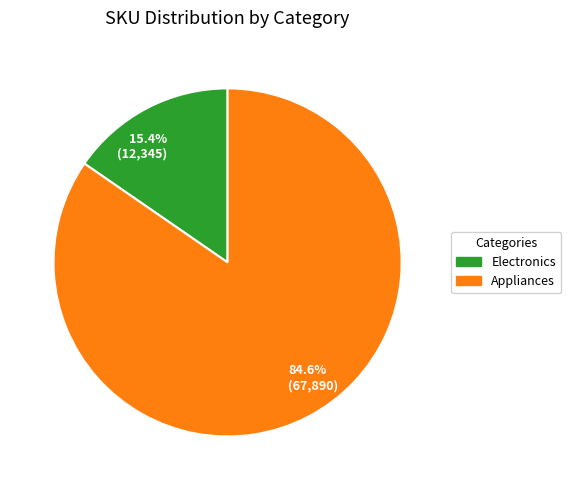

What percentage do 15.4% (12,345) and 84.6% (67,890) together represent?

100.0%